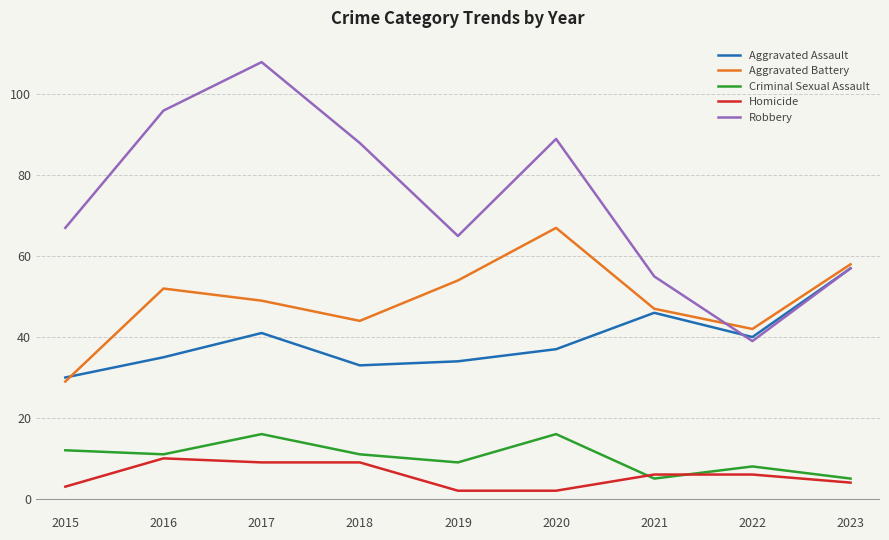

What is the lowest value of the Aggravated Battery series?

29